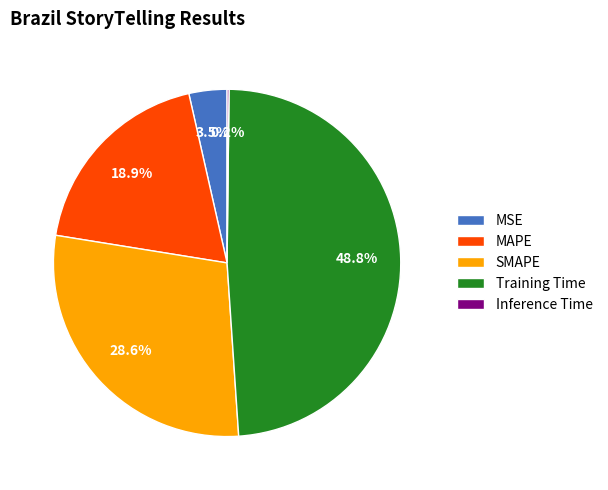

Is Training Time the majority of the pie?

No